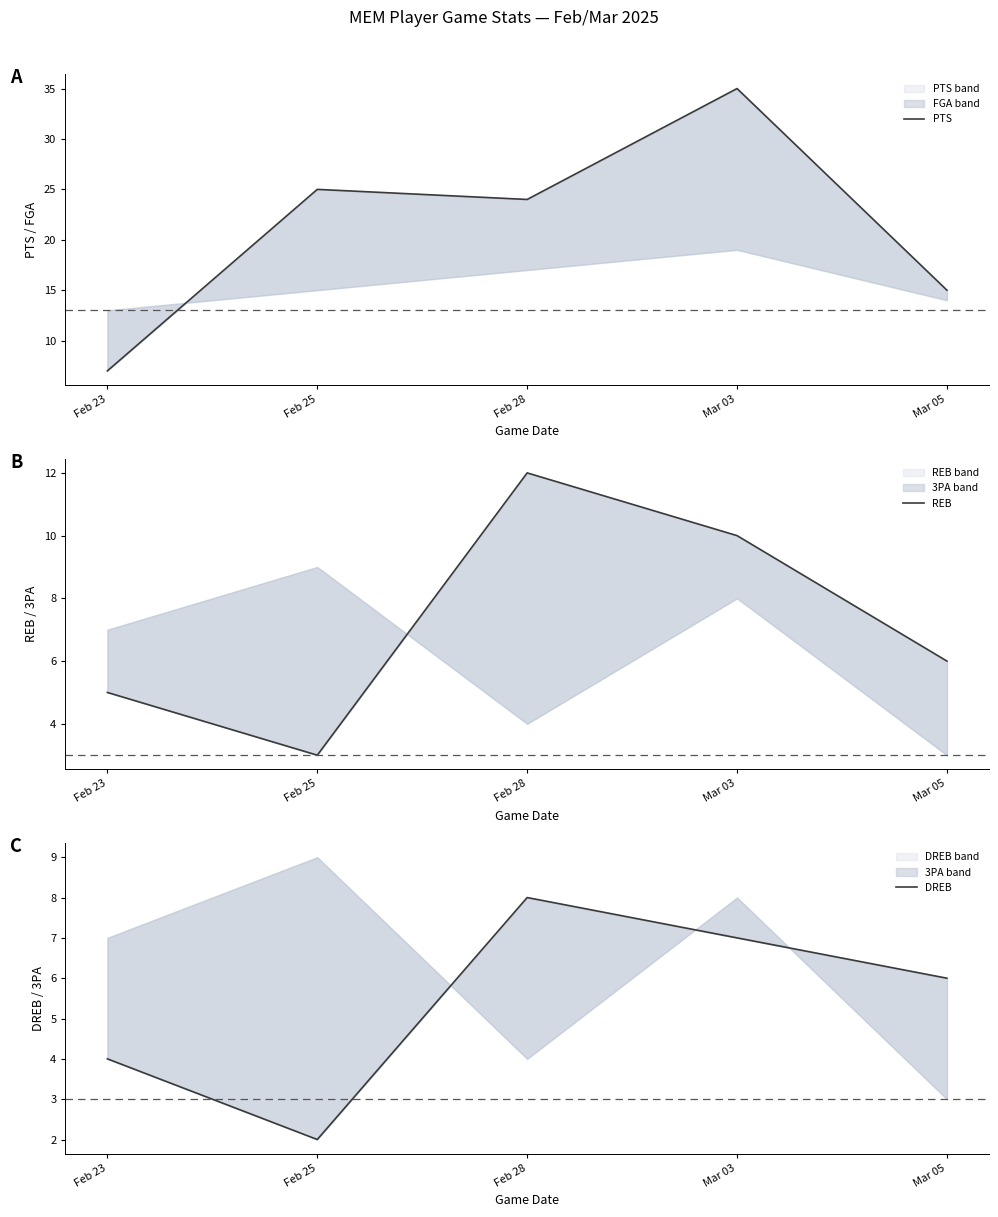

Where does the DREB series first go above 6?

Feb 28